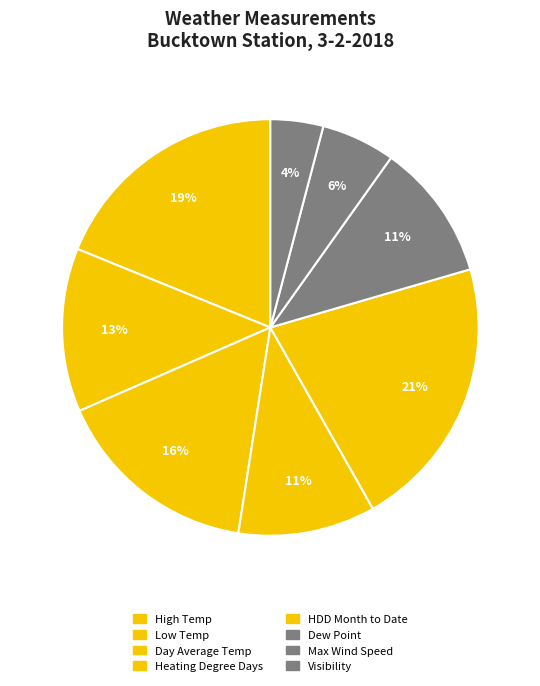

Which slice is the largest?

HDD Month to Date